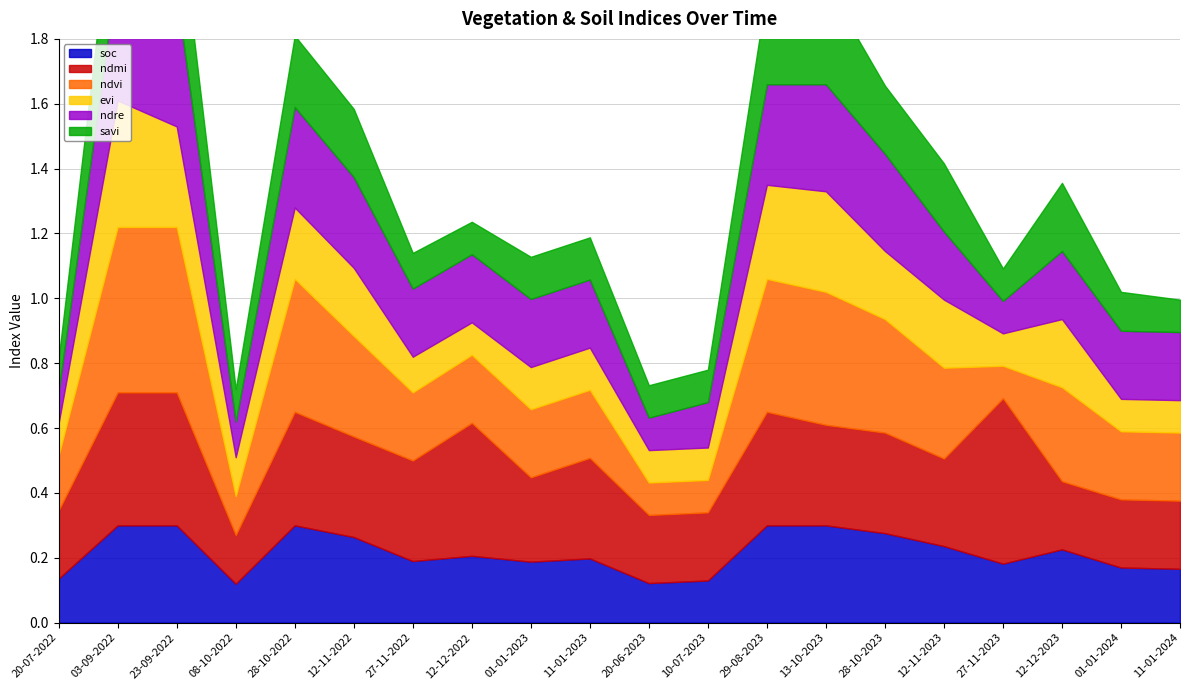

True or false: ndmi has a value of 0.0 at 08-10-2022.

False